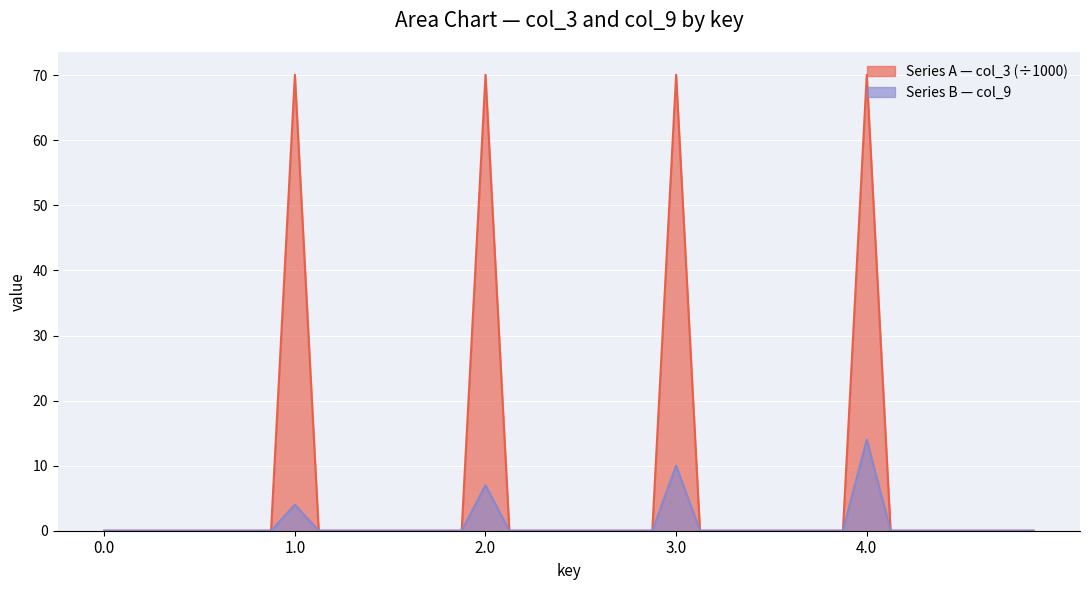

Is it true that Series A (col_3) equals 0.0 at 3.4?

True